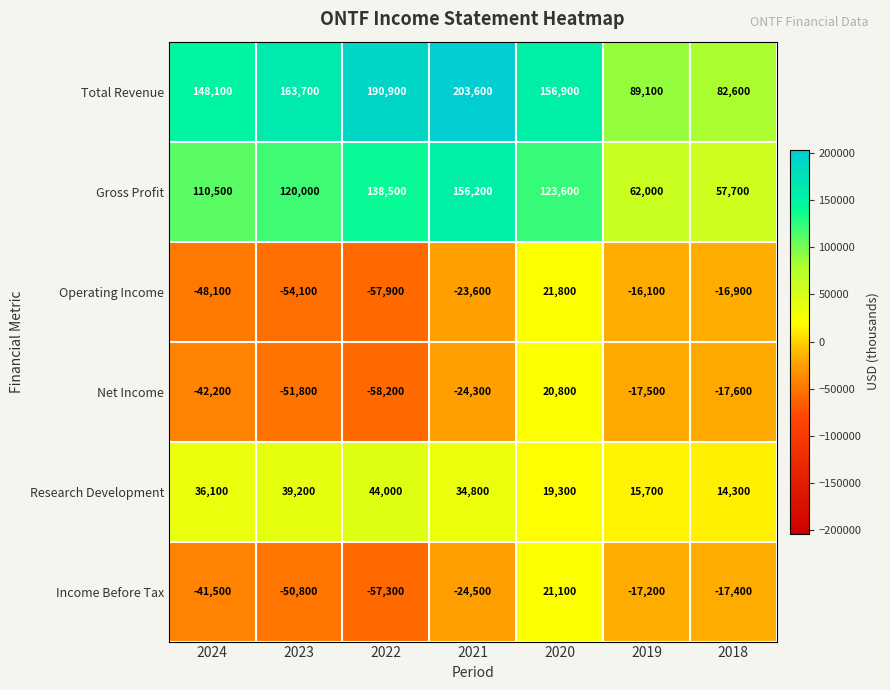

How many negative values does the Operating Income series have?

6